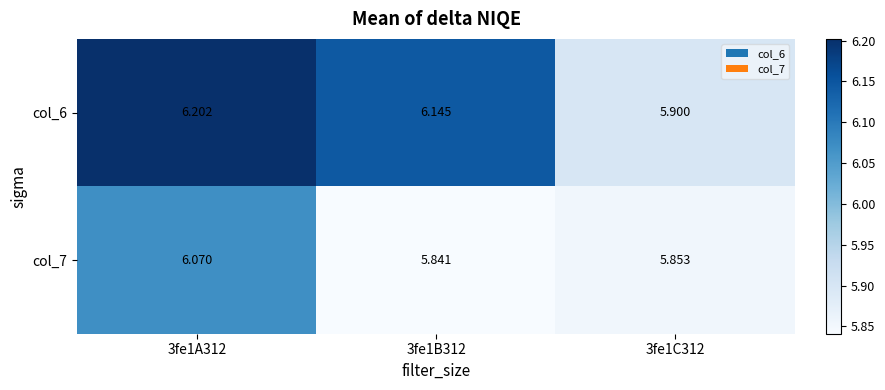

Is the value of col_7 at 3fe1A312 greater than the value of col_6 at 3fe1B312?

No